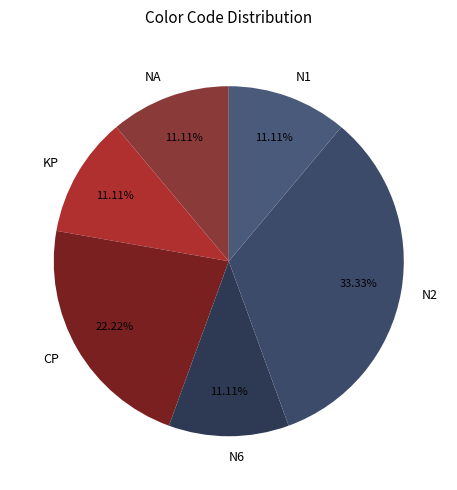

To the nearest percent, what portion does N1 represent?

11%